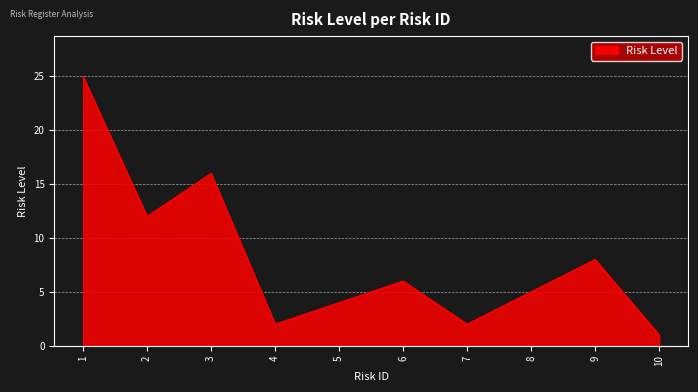

The value at 5 is 4. True or false?

True